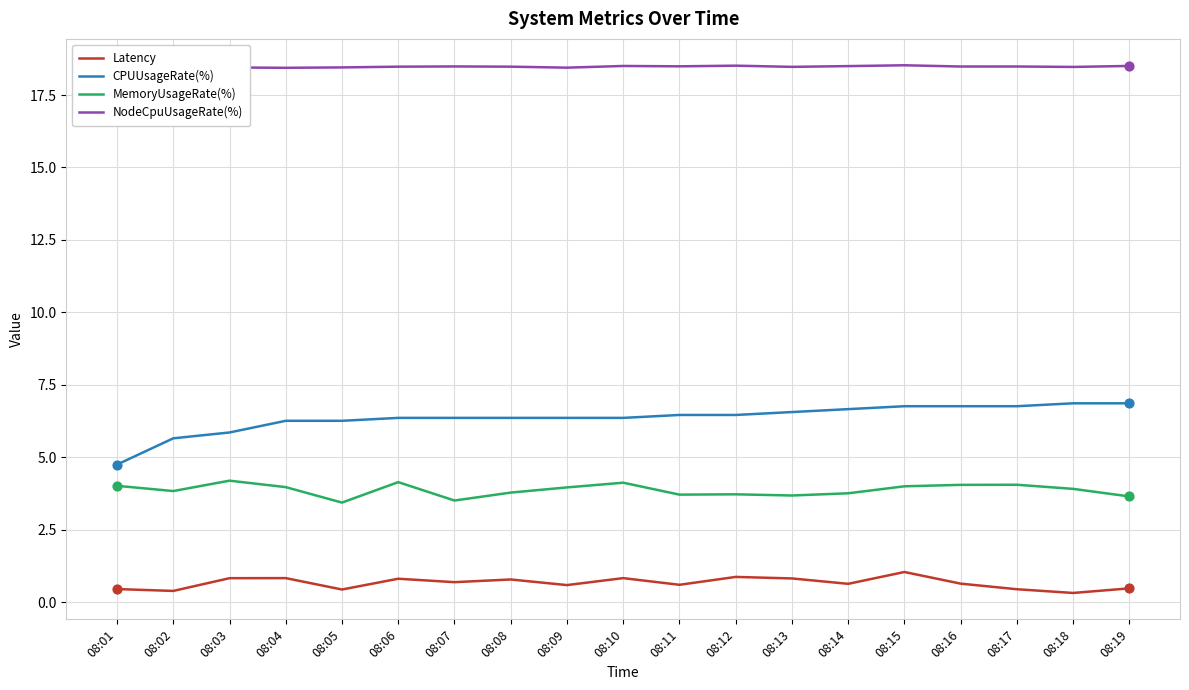

At which category is the sum across all series the highest?

08:15